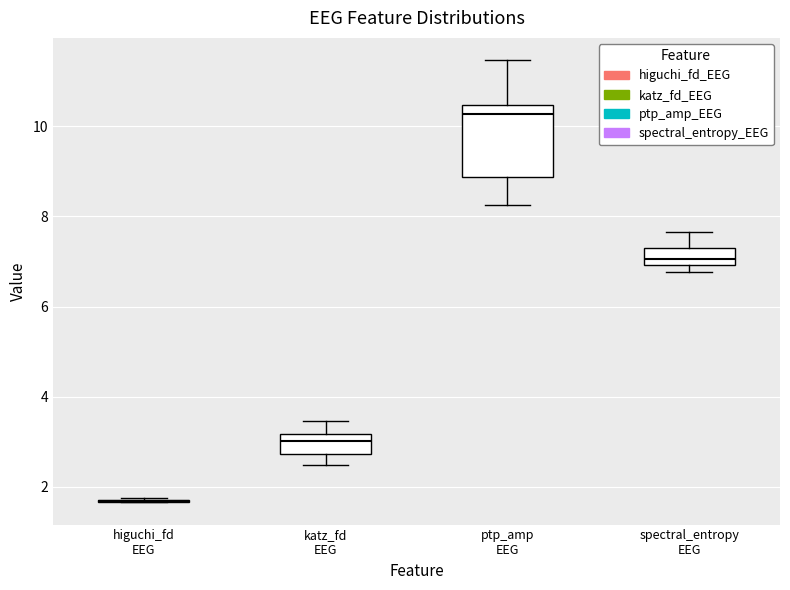

Which box is the tallest, from its lower edge to its upper edge?

ptp_amp EEG